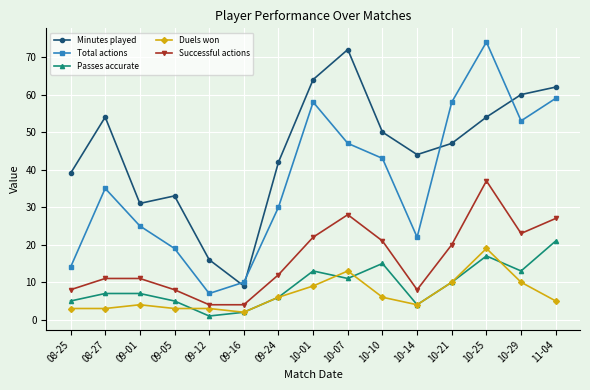

What is the value of the Total actions point at the 2nd from the left?

35